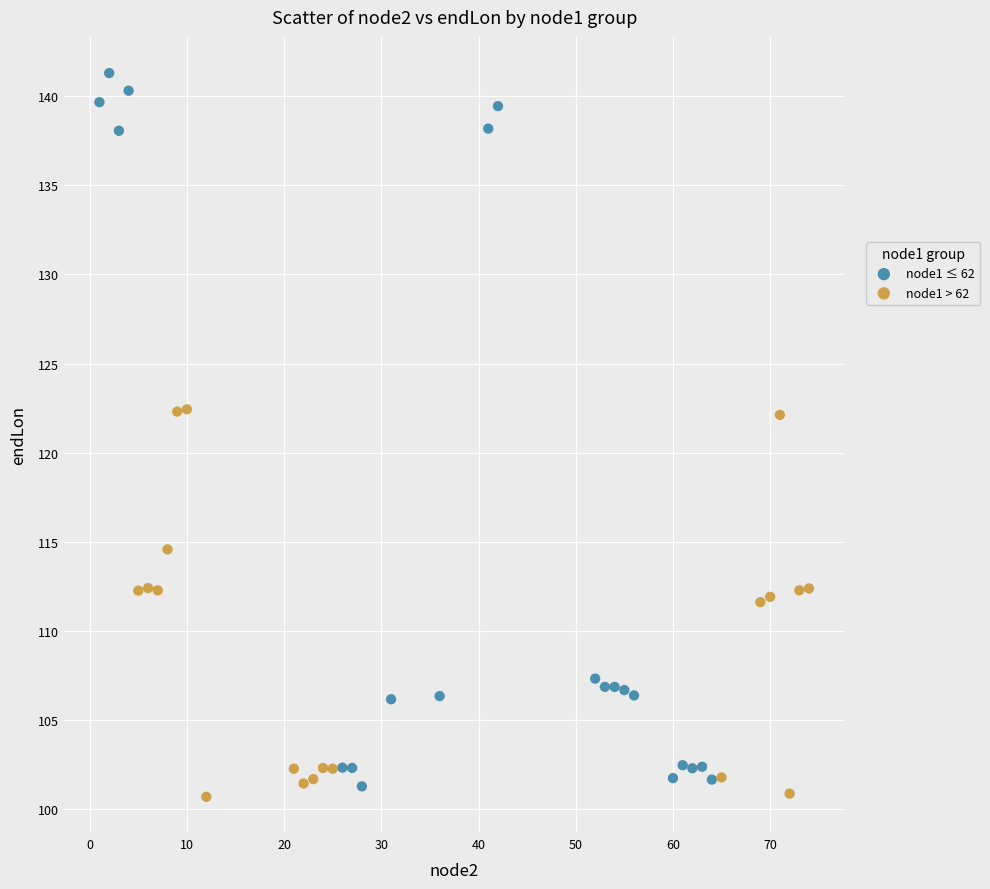

Which series contains the highest Y value?

node1 ≤ 62